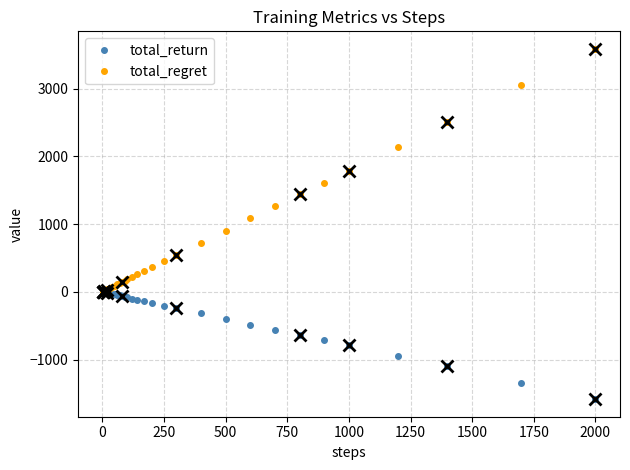

Does the chart have visible grid lines?

Yes